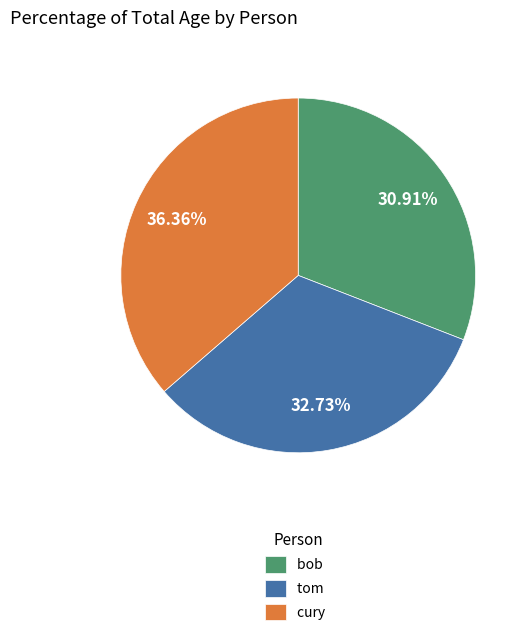

The cury slice represents 45% of the pie. True or false?

False